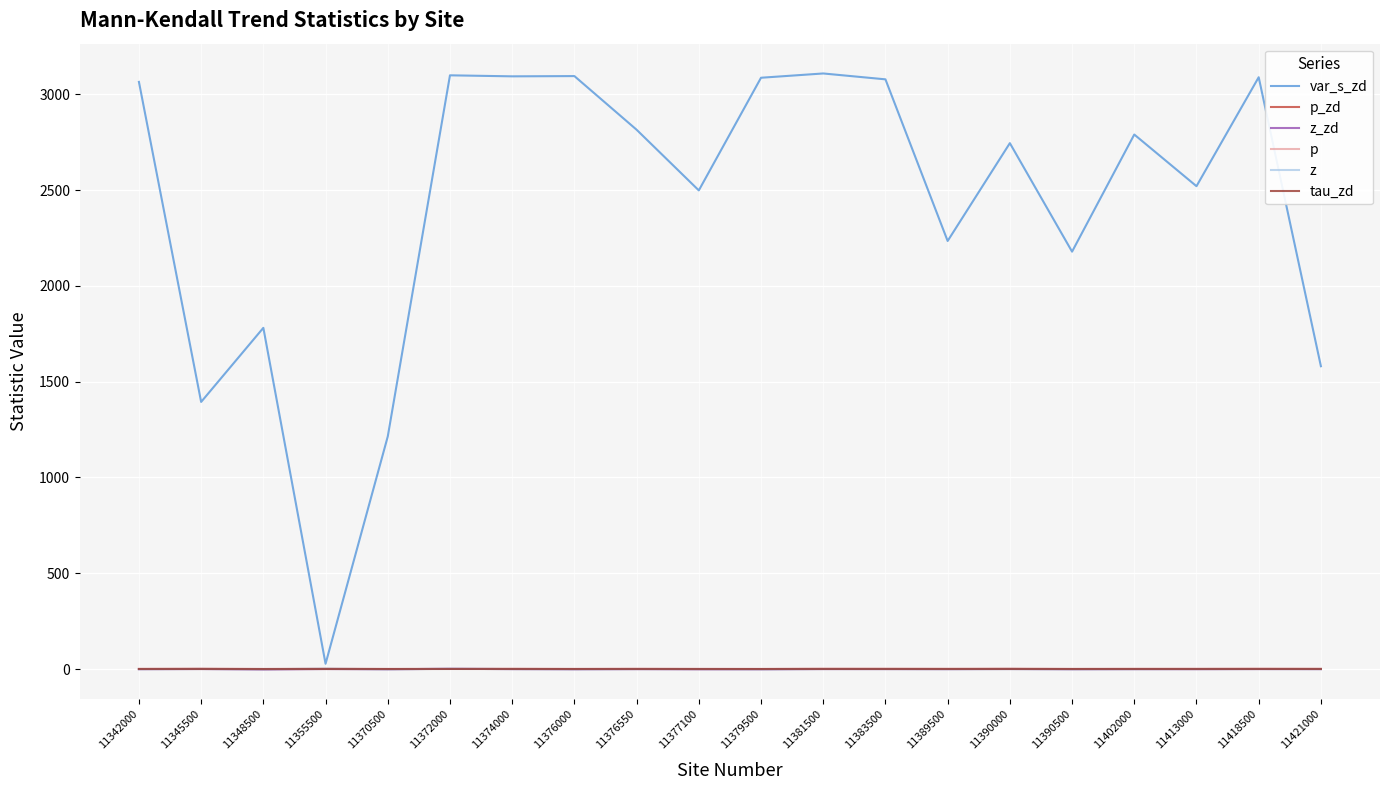

The z series shows -1.5 at 11379500. True or false?

True